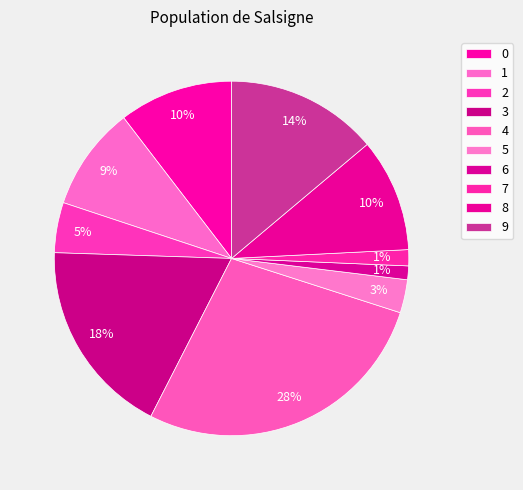

Count the number of slices in the pie.

10